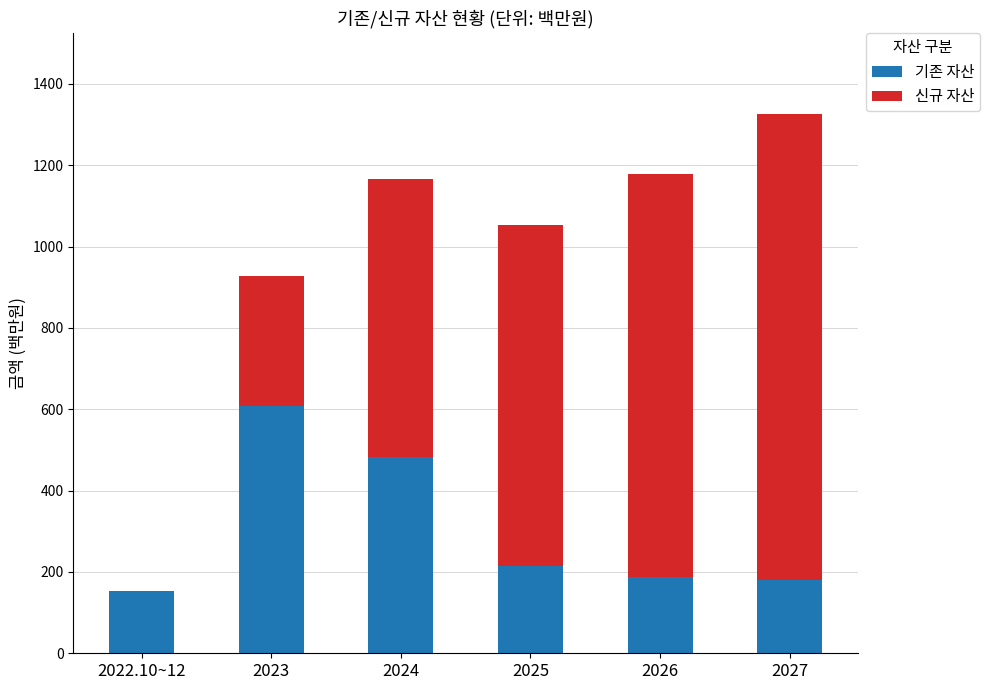

How many distinct data groups are displayed?

2